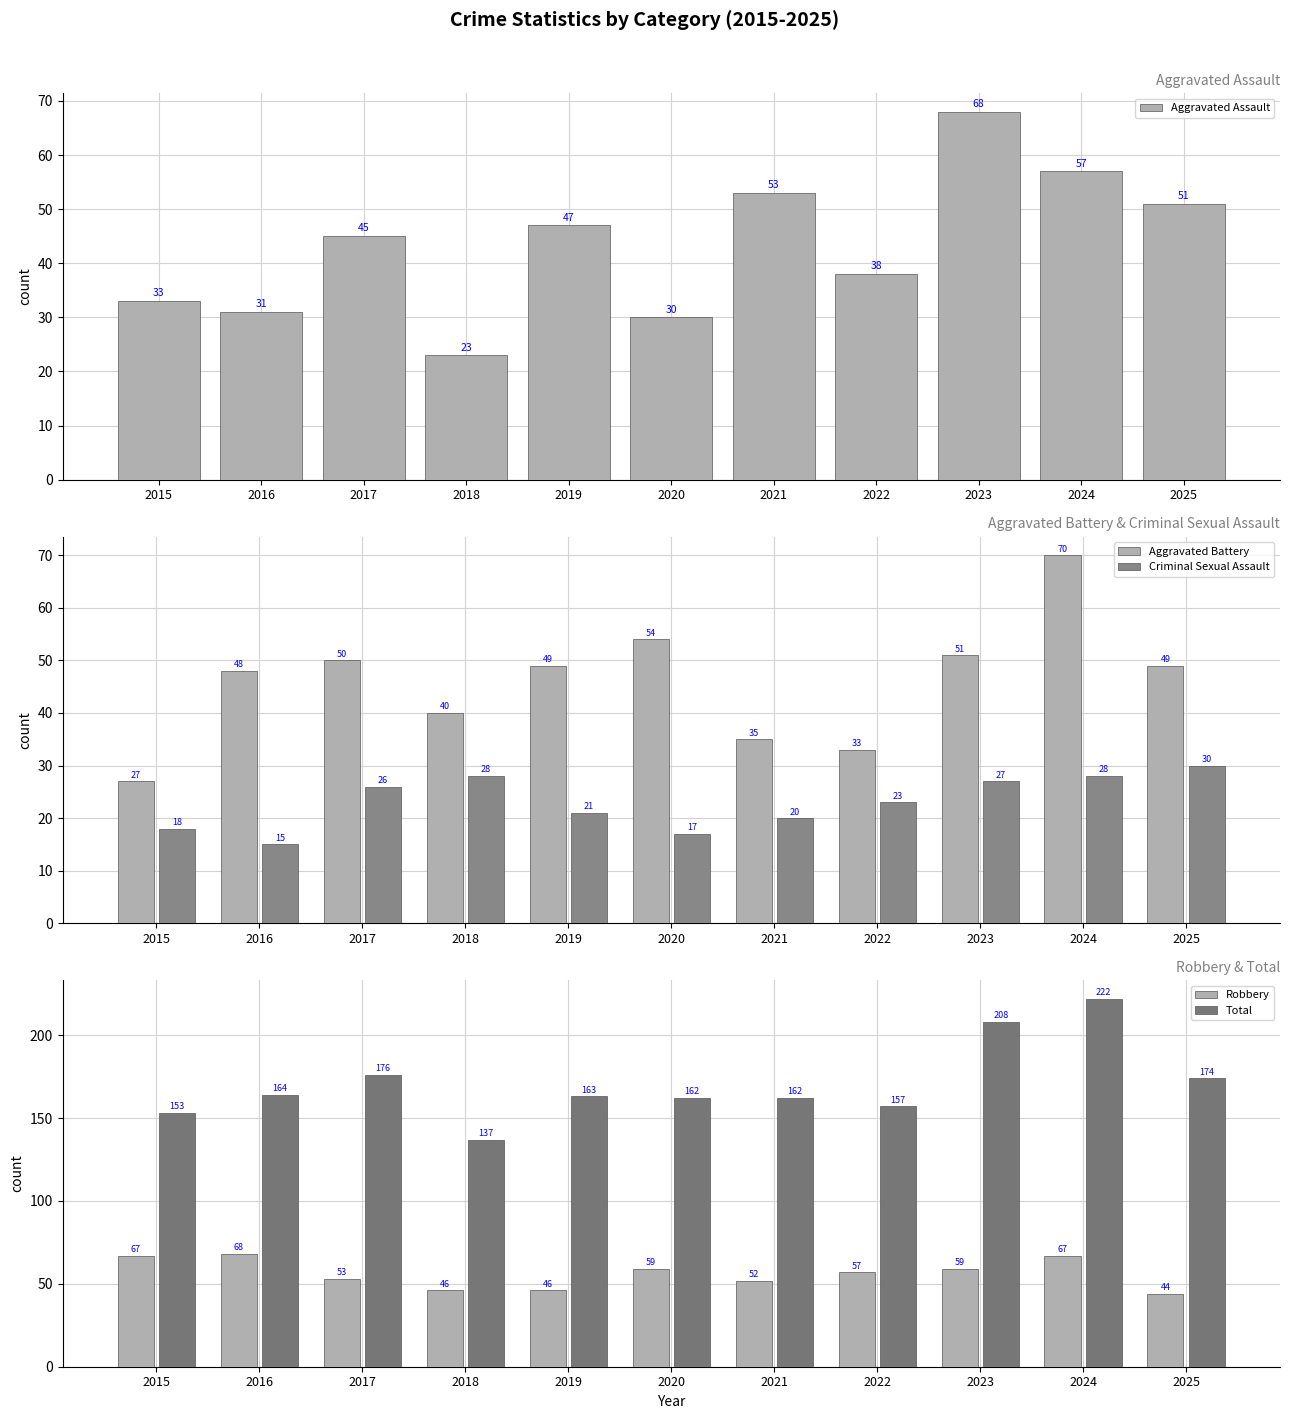

Count the number of data series in this chart.

5